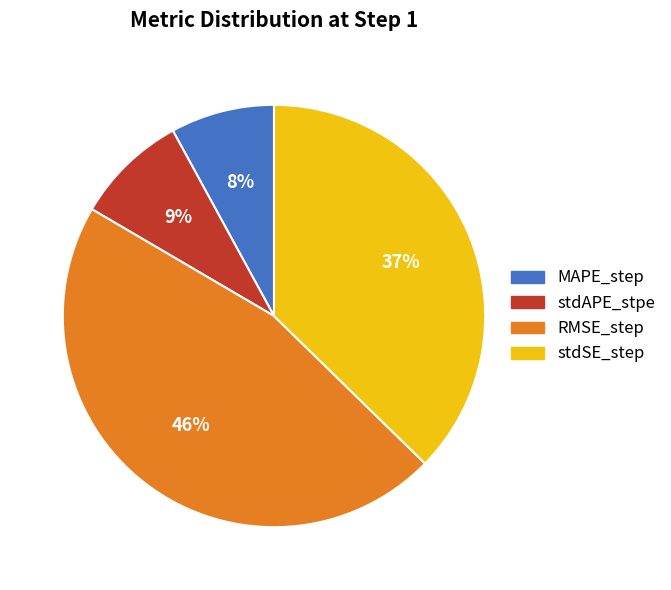

Combined, do MAPE_step and stdAPE_stpe account for over 50%?

No